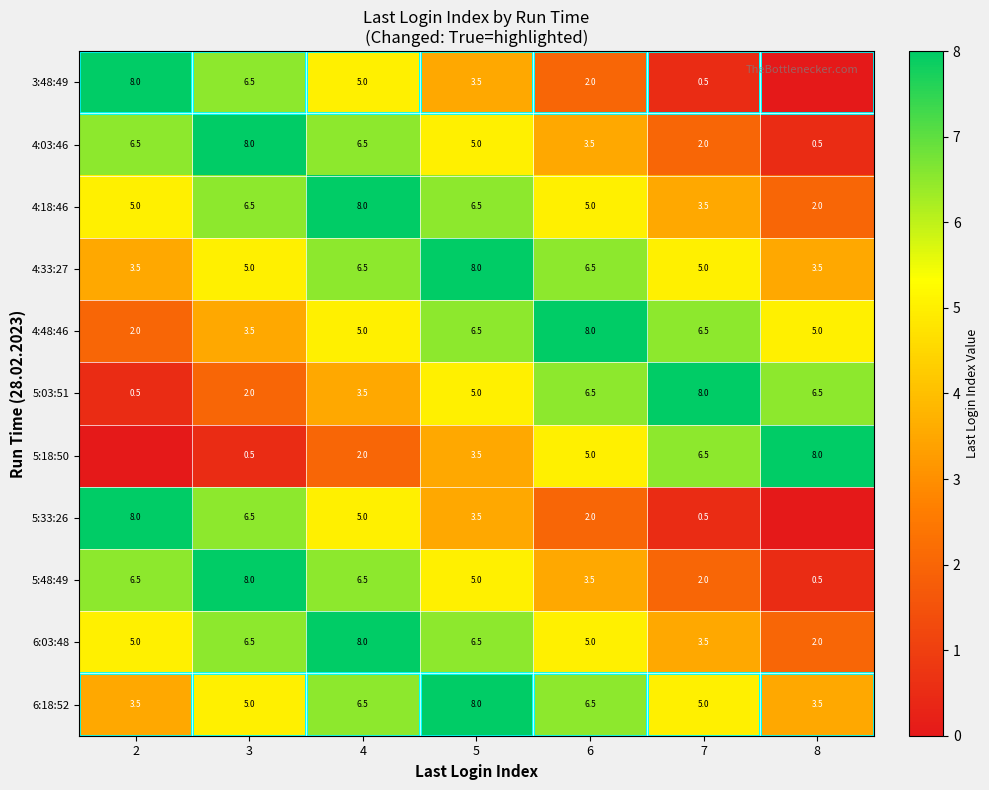

What is the difference between the highest and lowest values at 4?

6.0